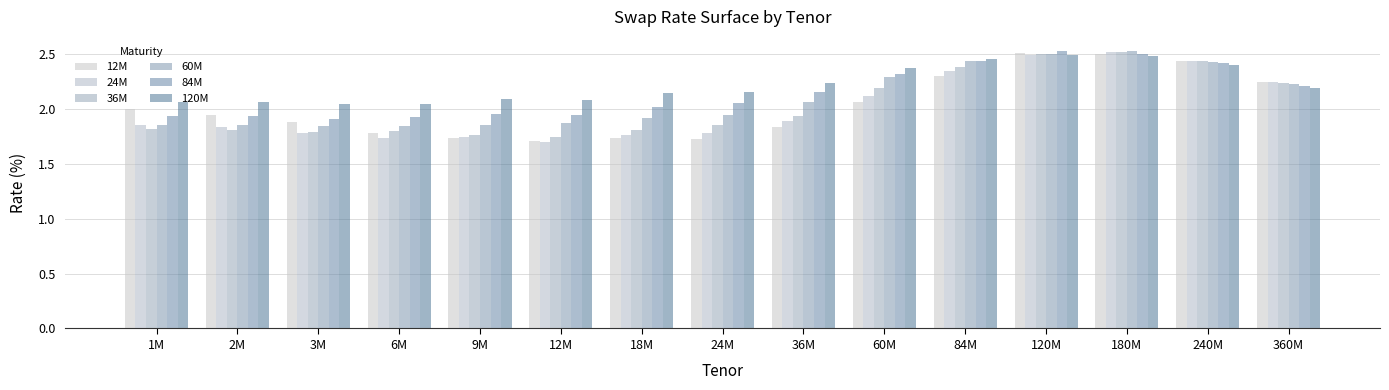

What is the sum of the 84M values at 2M and 120M?

4.5